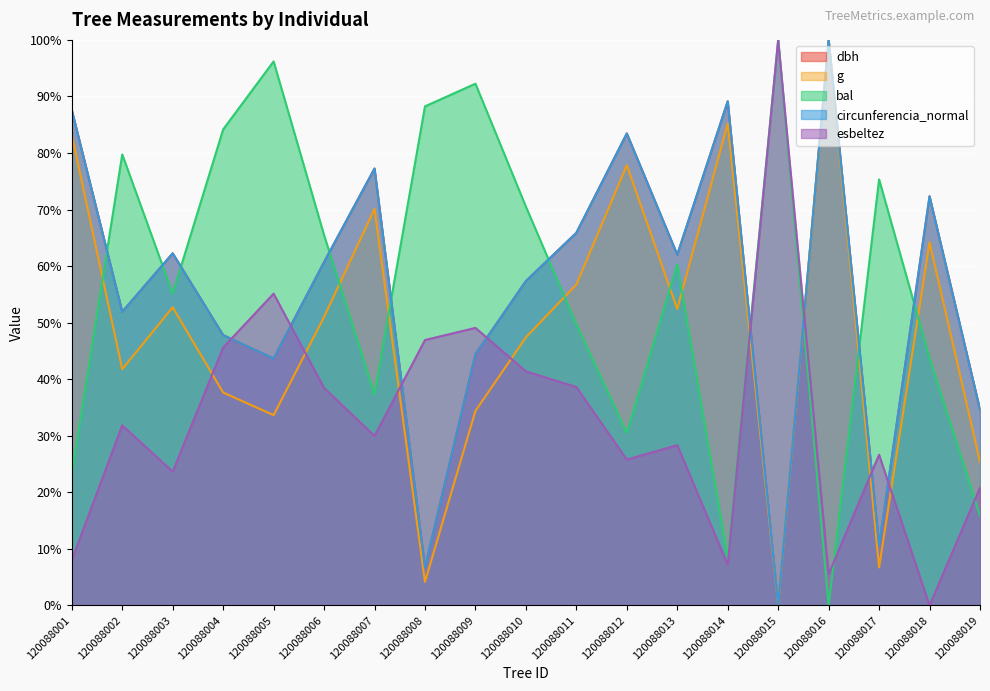

At which label is dbh closest to 50?

120088002